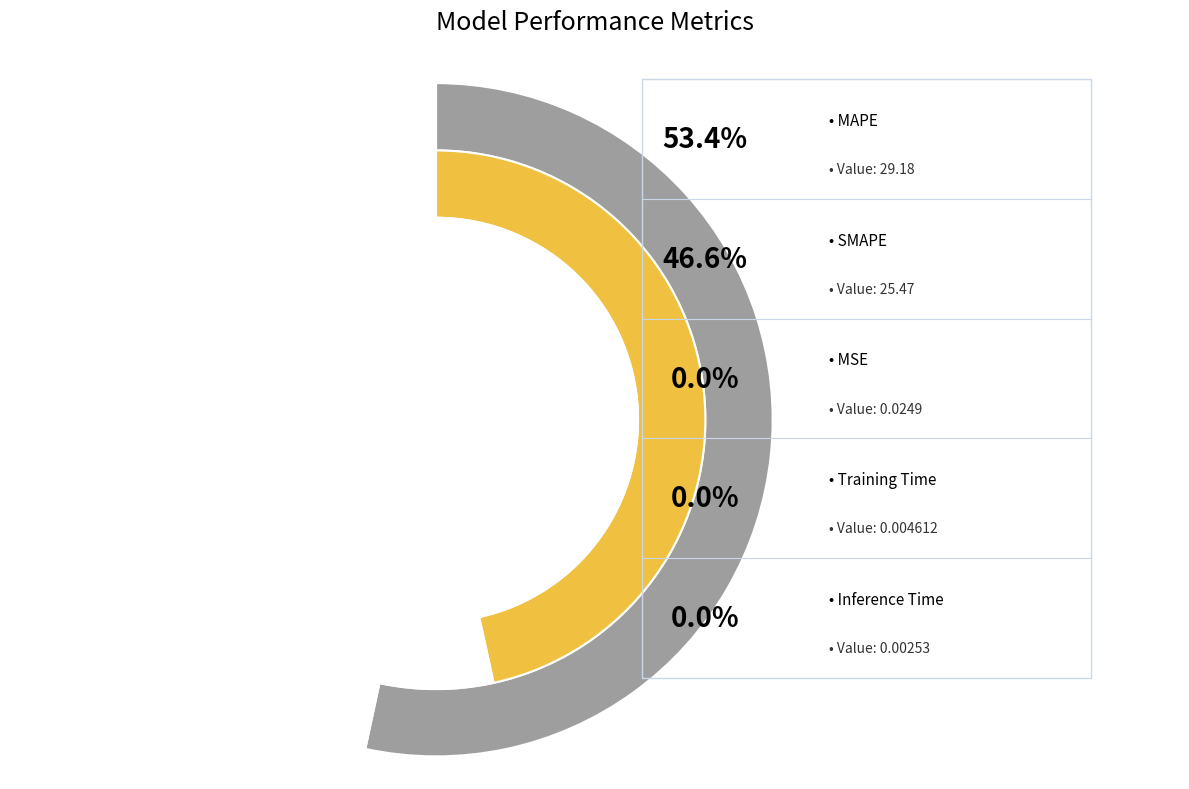

To the nearest percent, what is the difference between the largest and smallest slice percentages?

53%